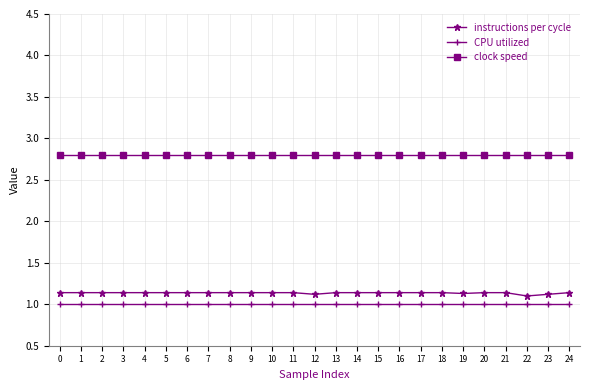

Does the chart display data point markers on the line(s)?

Yes